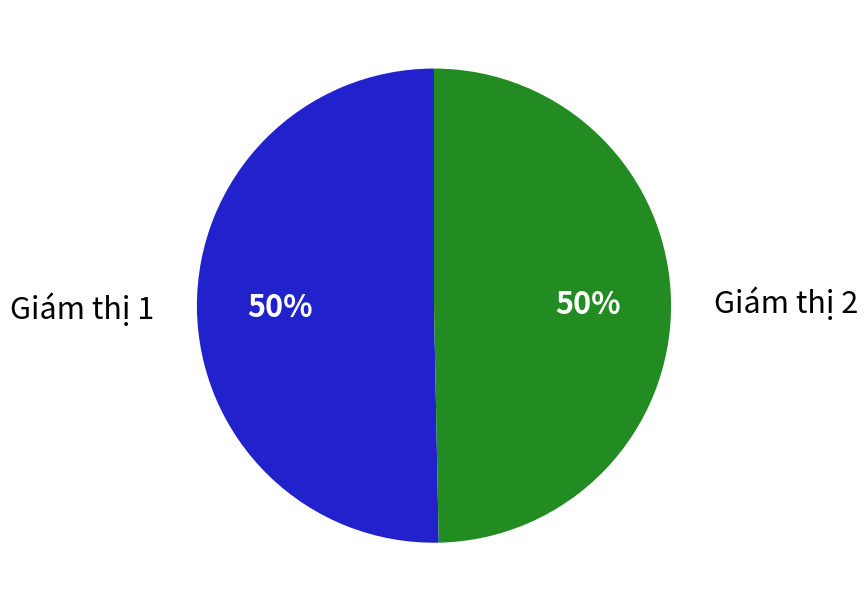

Approximately how many times larger is the value at Giám thị 2 compared to Giám thị 1?

1.0